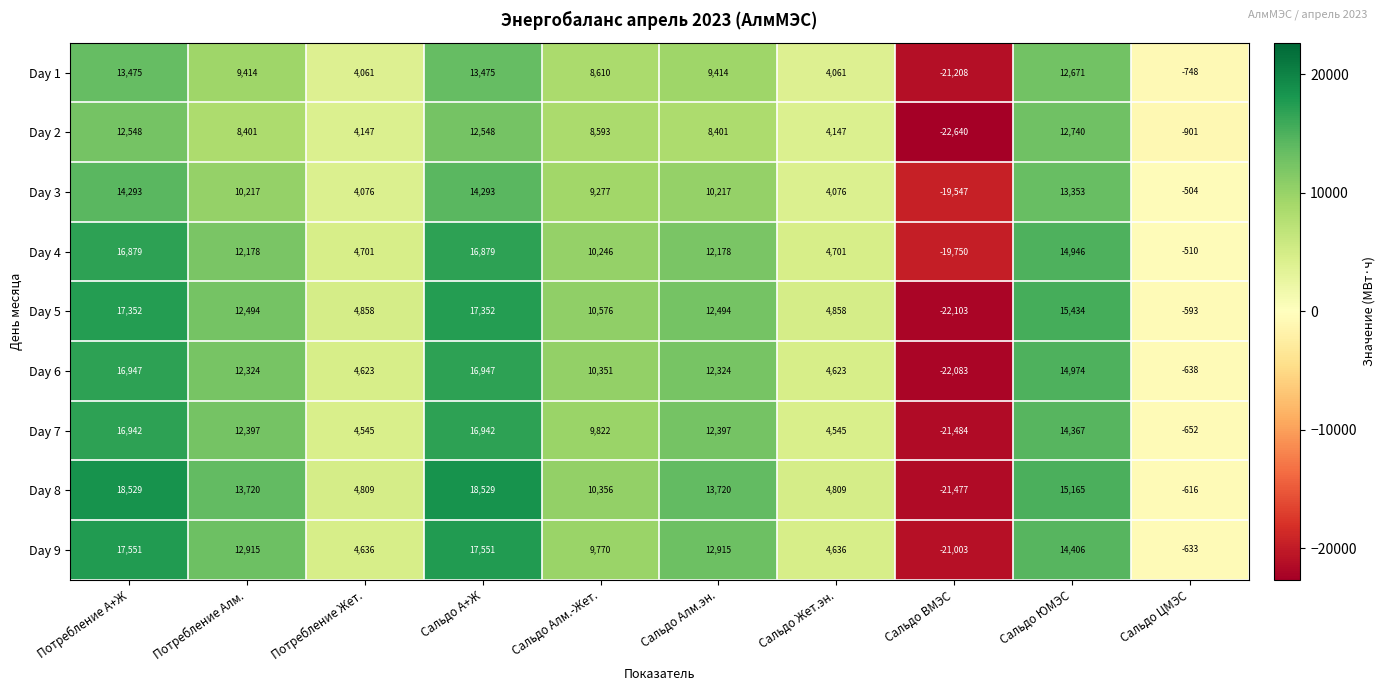

What is the total value across all series at Потребление А+Ж?

144516